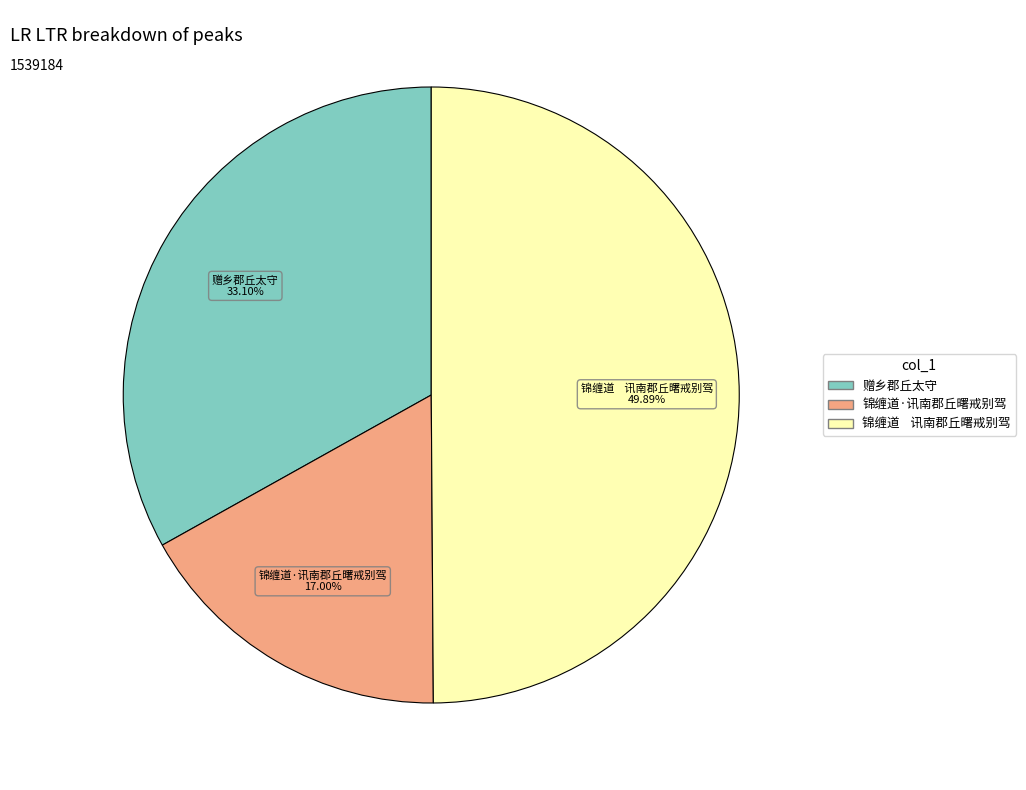

Does 赠乡郡丘太守 represent more than half of the total?

No